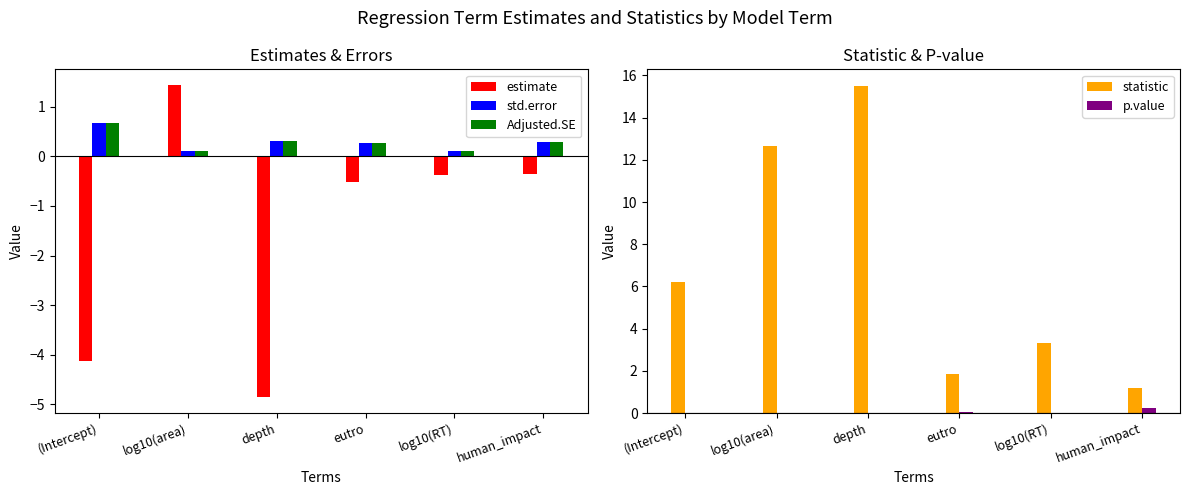

What is the label of the 5th bar from the right?

log10(area)